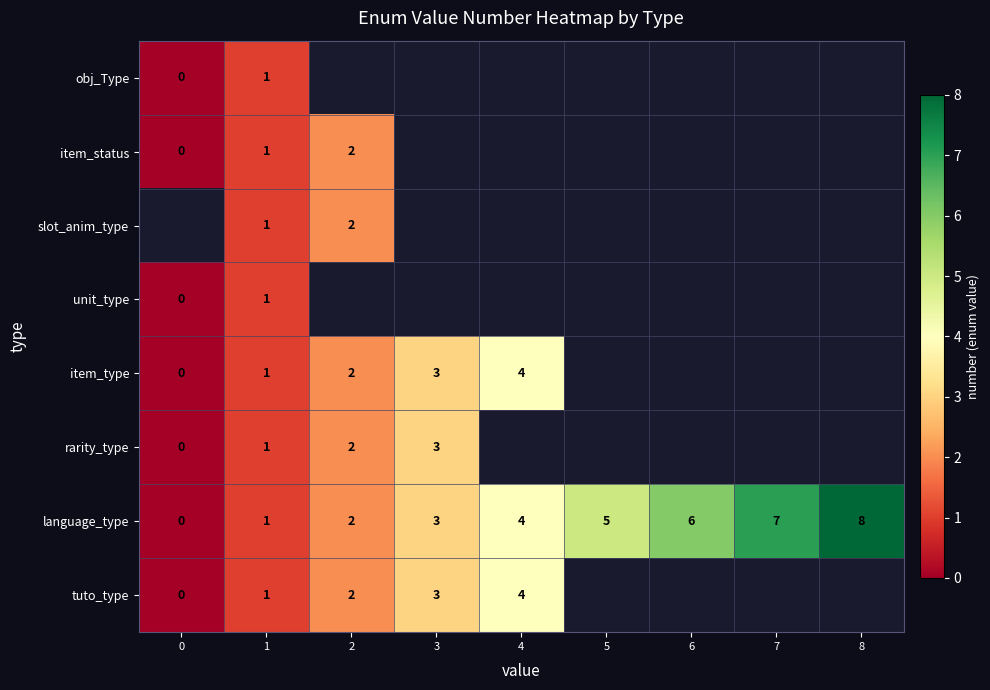

The value of language_type at 4 is 4. True or false?

True